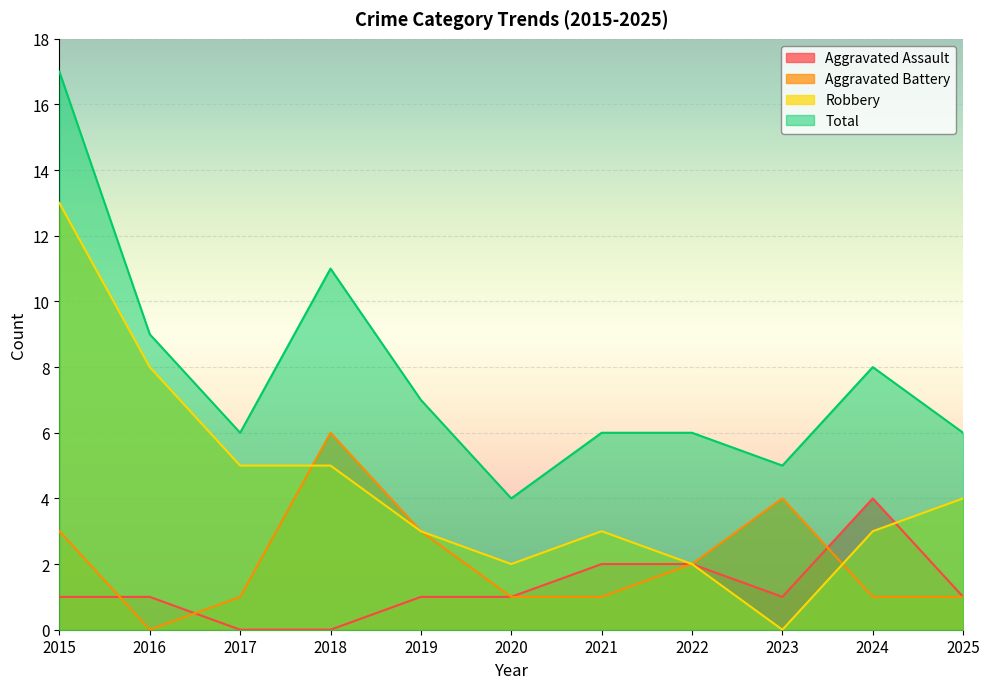

At which label is Robbery closest to 6?

2017